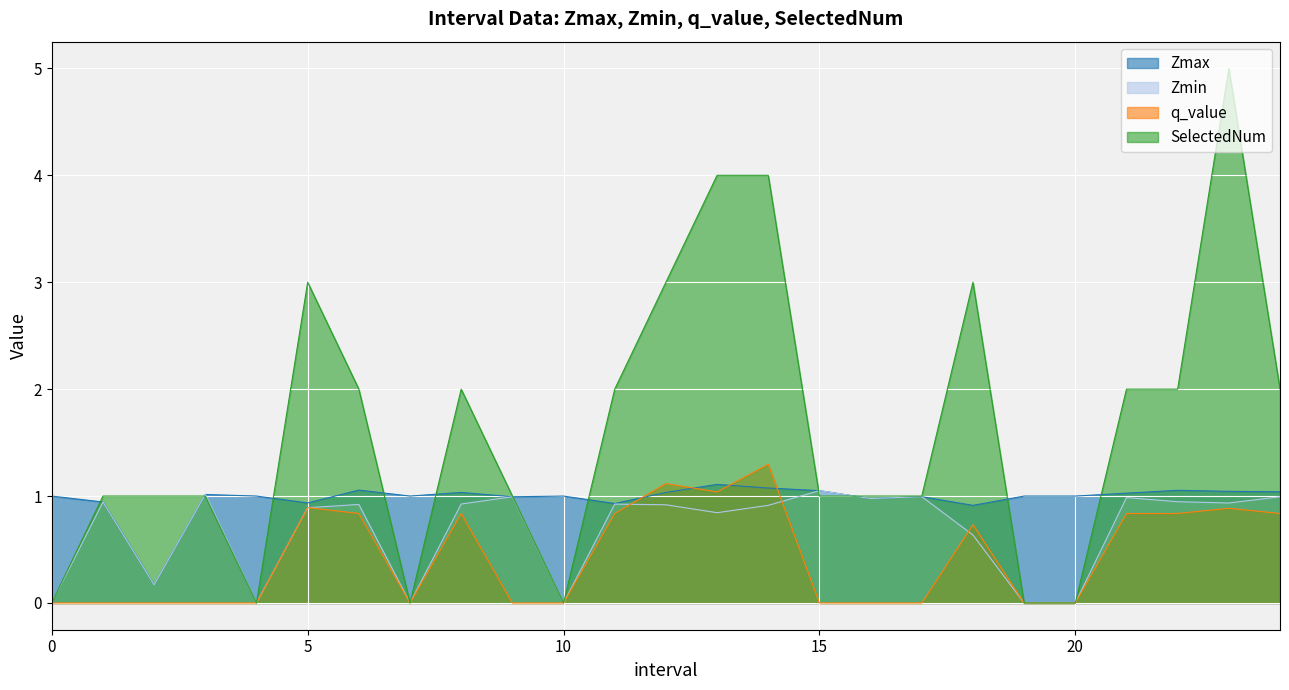

Between which two adjacent categories do q_value and Zmax first intersect?

11.0 and 12.0